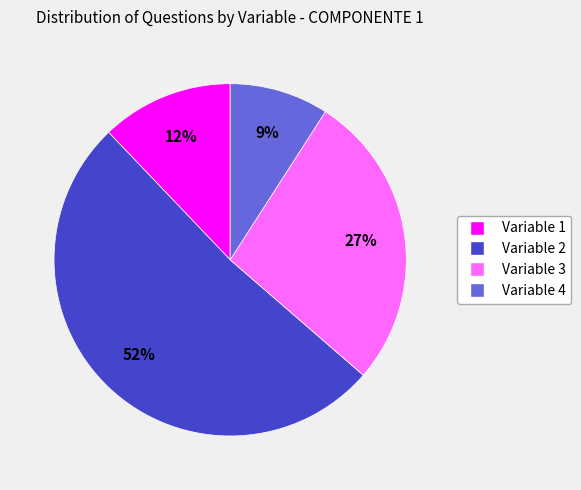

Does any single category account for the majority?

Yes